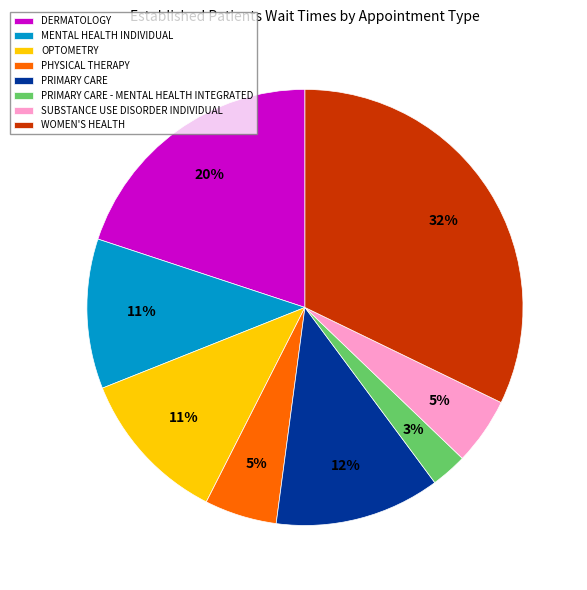

Which slice is the largest?

WOMEN'S HEALTH